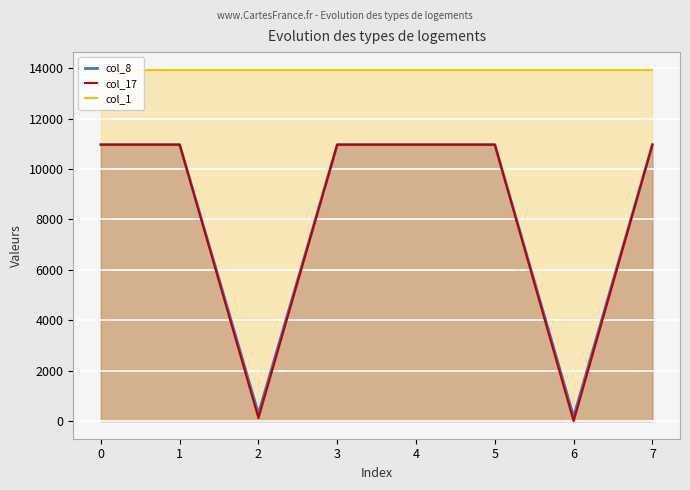

Is the value of col_8 at 3 greater than the value of col_17 at 2?

Yes